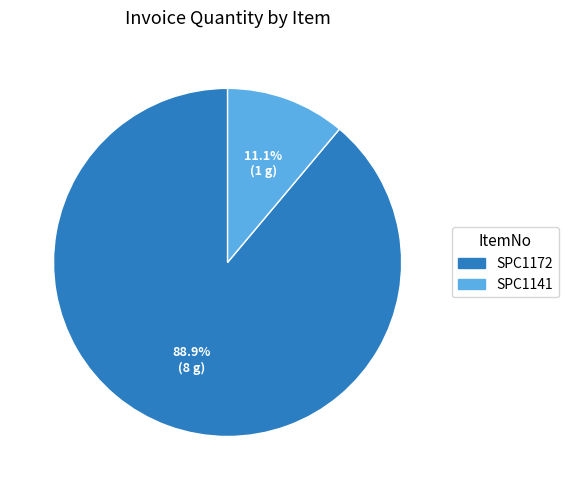

Which category accounts for the majority?

SPC1172